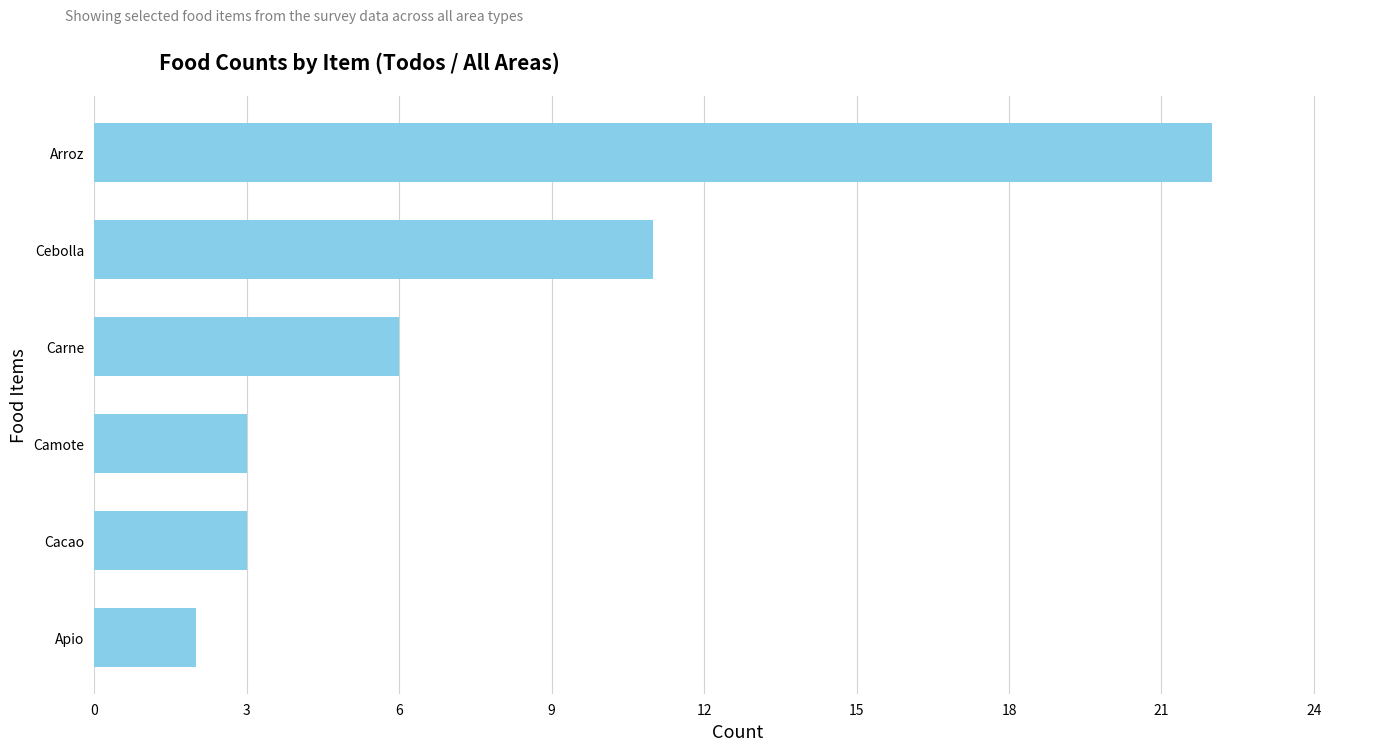

At which label is the value closest to 12?

Cebolla